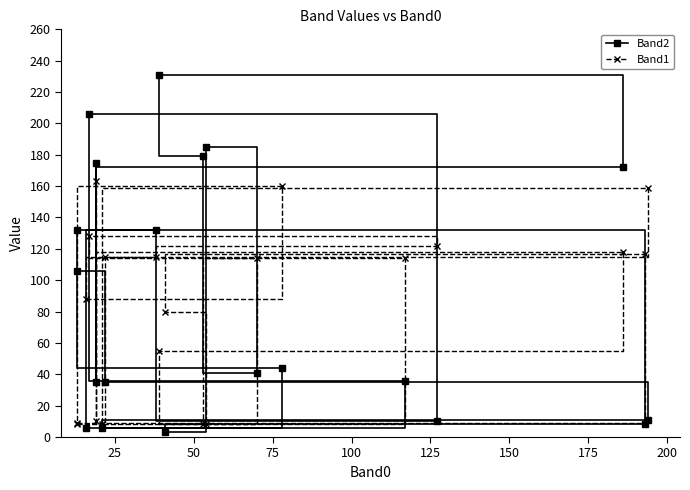

True or false: Band1 and Band2 cross at least once.

True